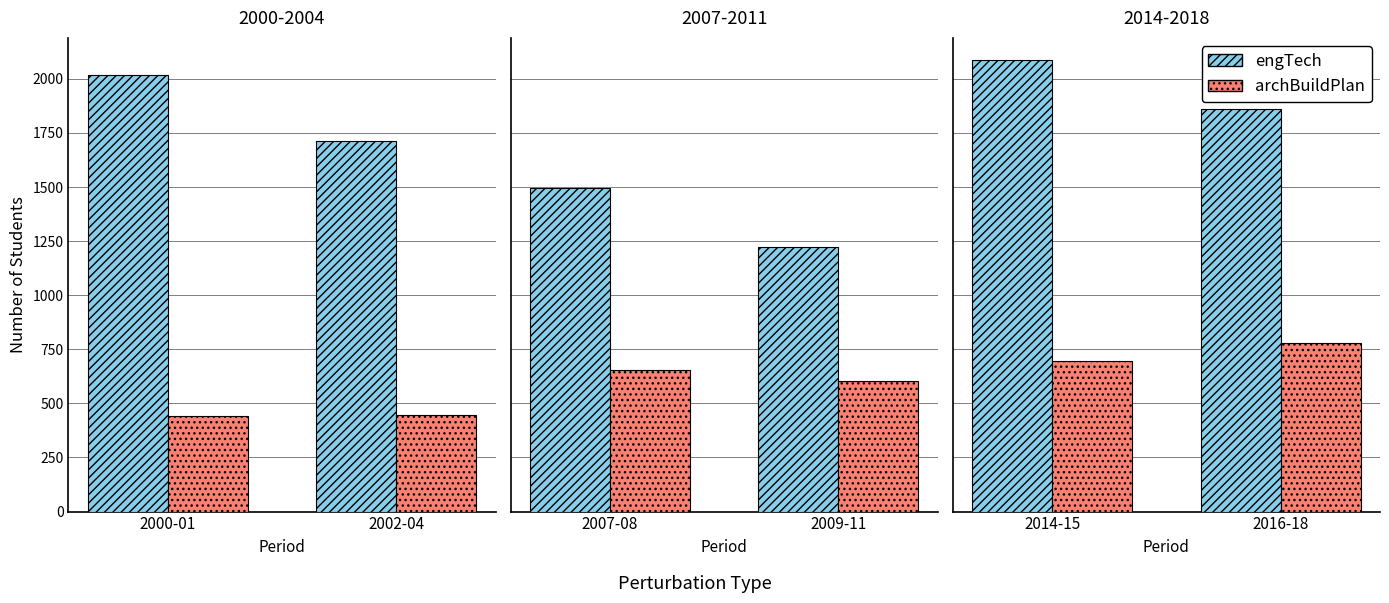

What is the label of the 2nd bar from the left?

2016-18